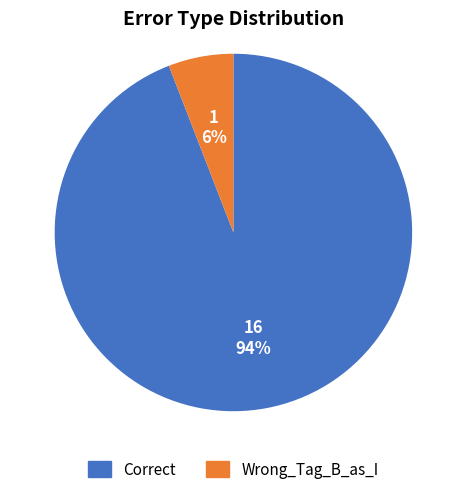

Is the sum of Wrong_Tag_B_as_I and Correct greater than half?

Yes